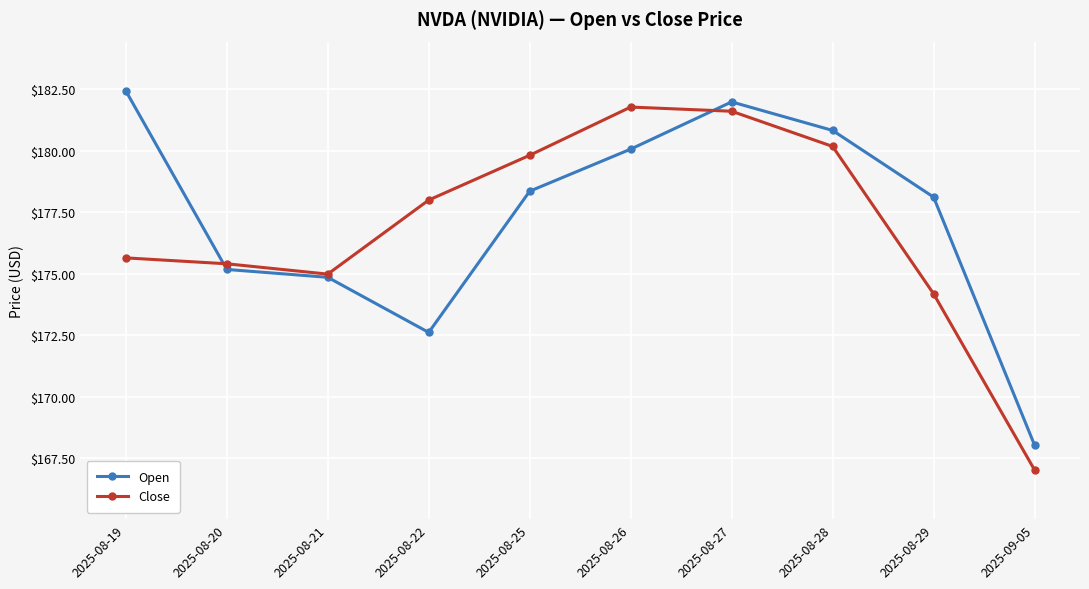

At how many categories does at least one series exceed 176?

7